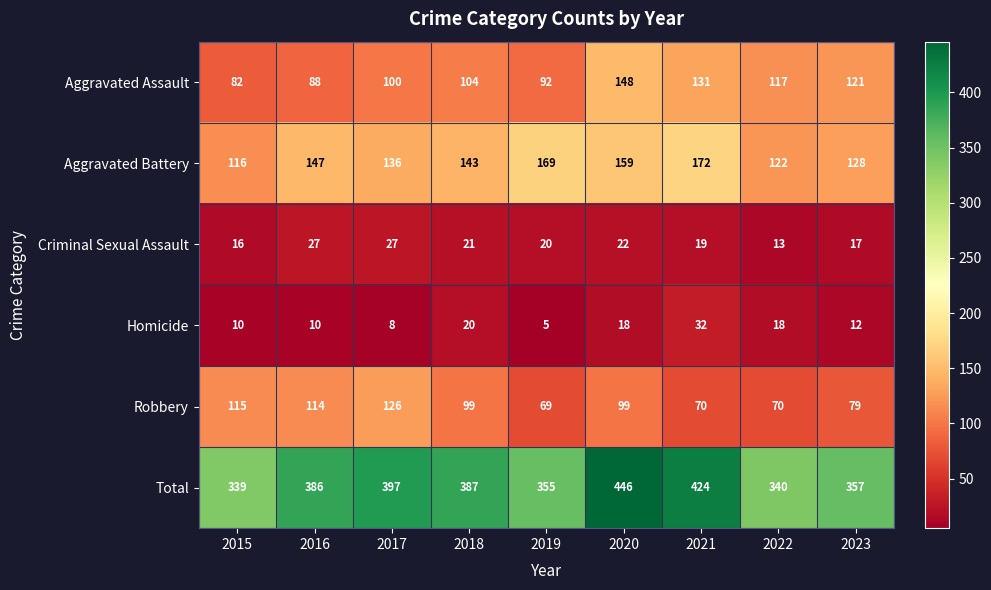

At which label does Homicide first exceed 12?

2018